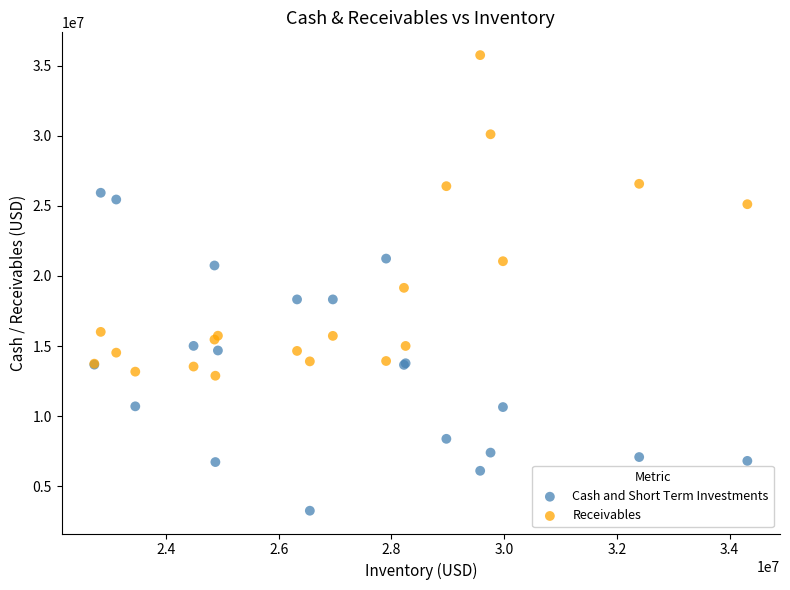

What is the X range (max minus min) for the scatter plot?

11586000